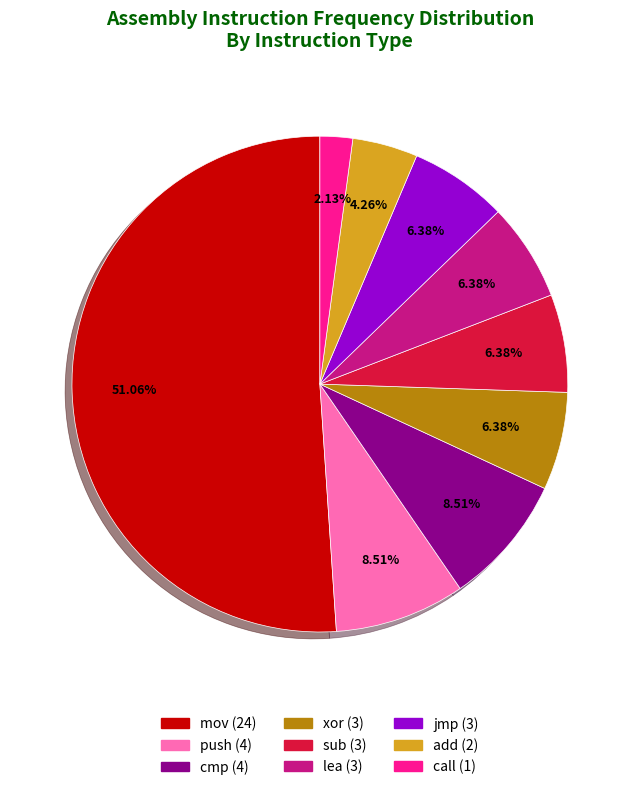

To the nearest percent, what is the difference between the largest and smallest slice percentages?

49%